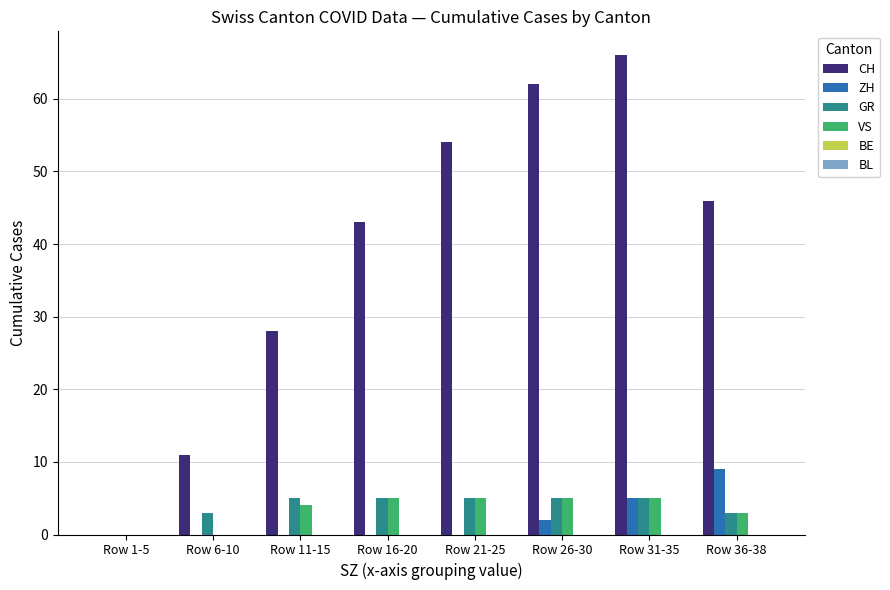

Is it true that GR equals 5 at Row 16-20?

True